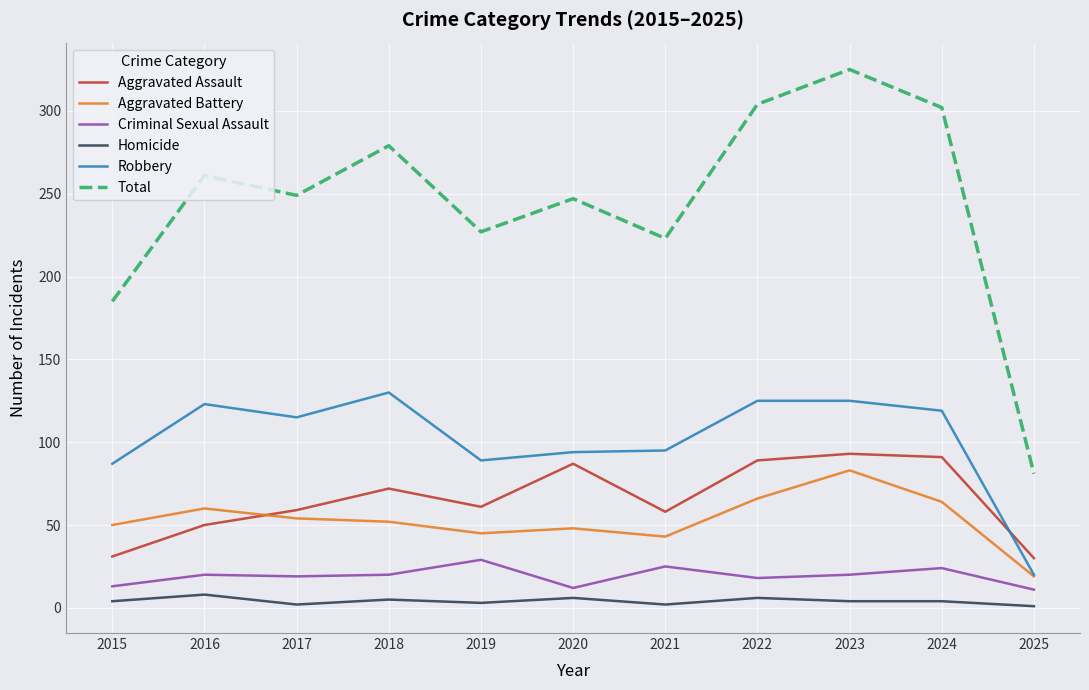

Which series changed the most between 2015 and 2023?

Total